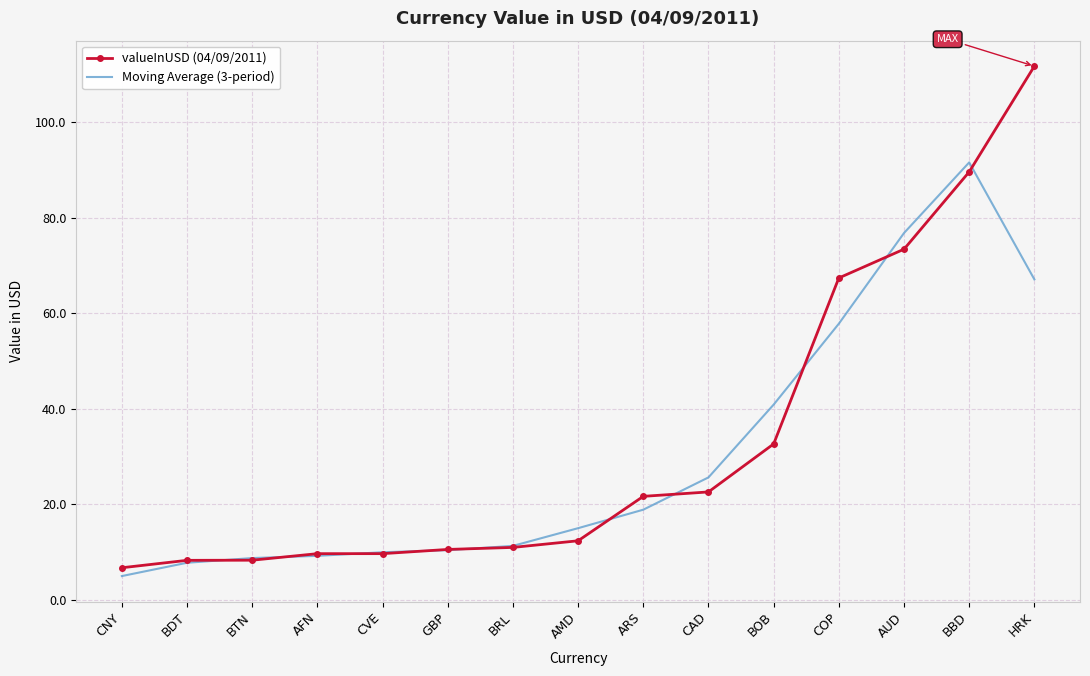

What is the spread (max minus min) of values at CNY?

1.7